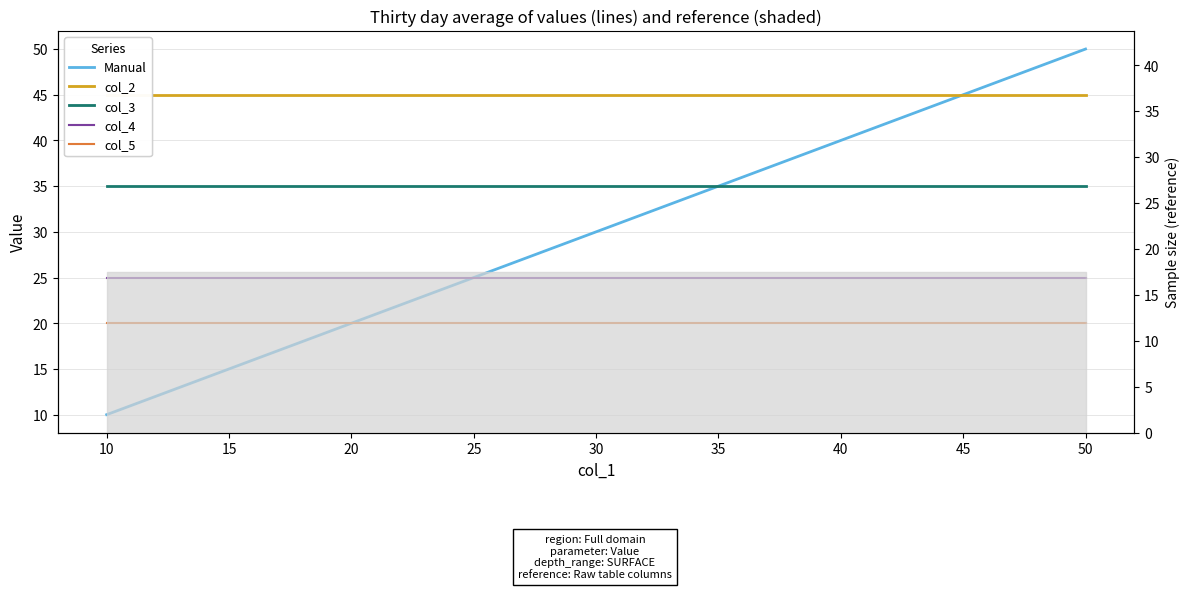

The col_5 series shows 30.6 at 30. True or false?

False